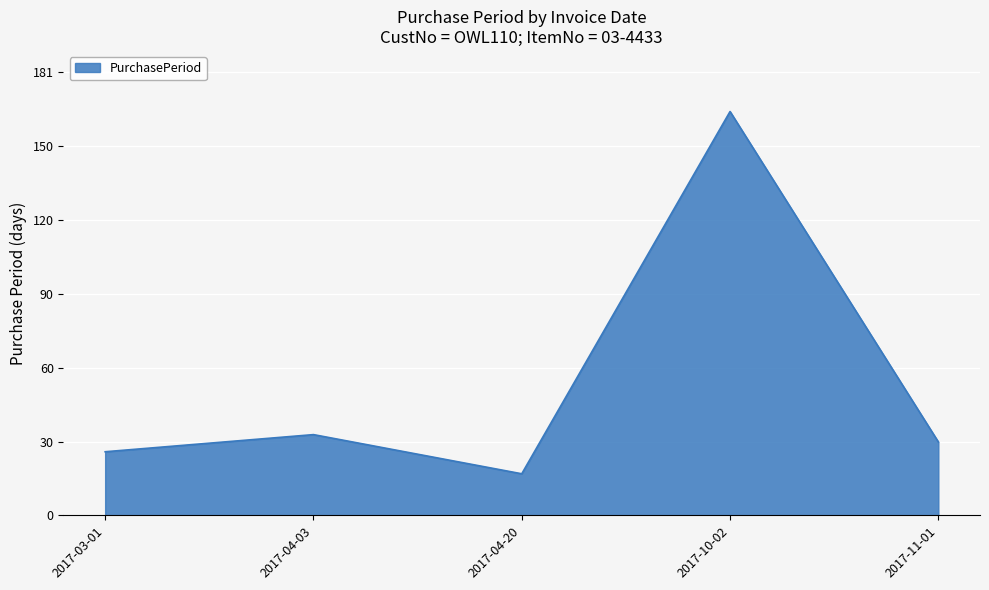

What position from the right is 2017-03-01?

5